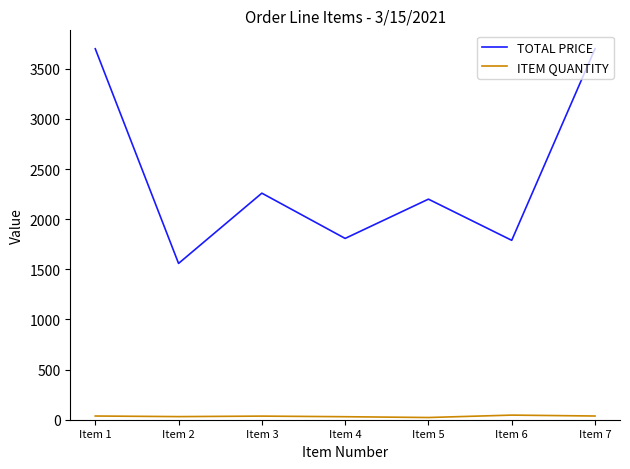

What is the spread (max minus min) of values at Item 3?

2223.7